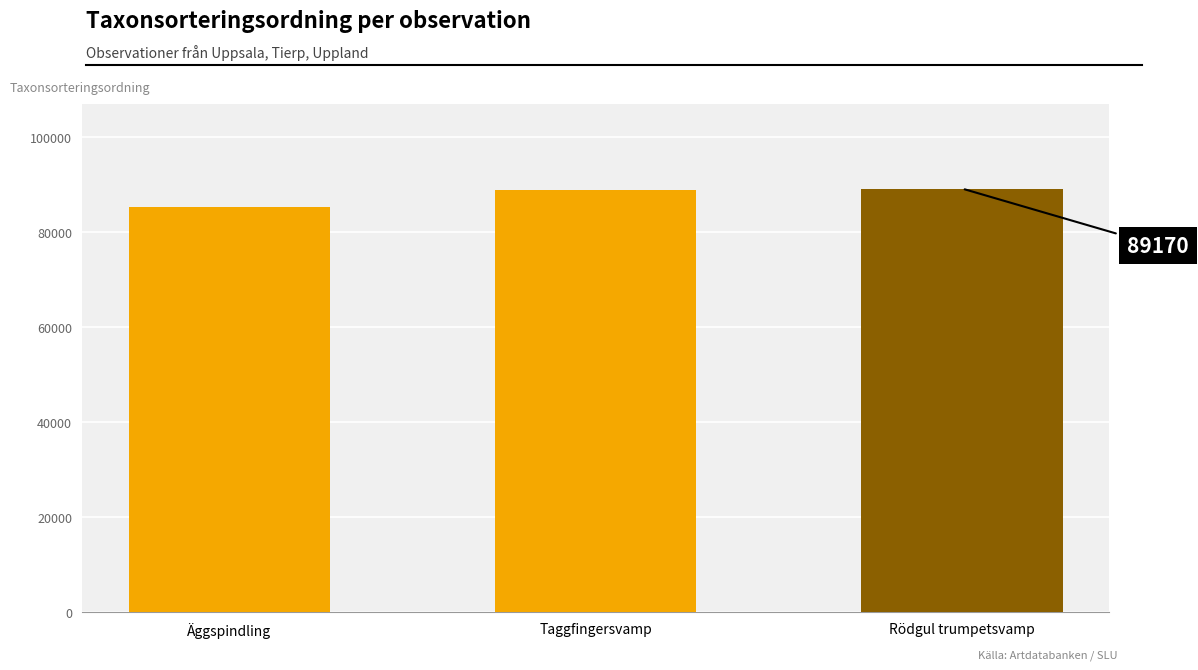

Is it true that the value at Taggfingersvamp is 88933?

True